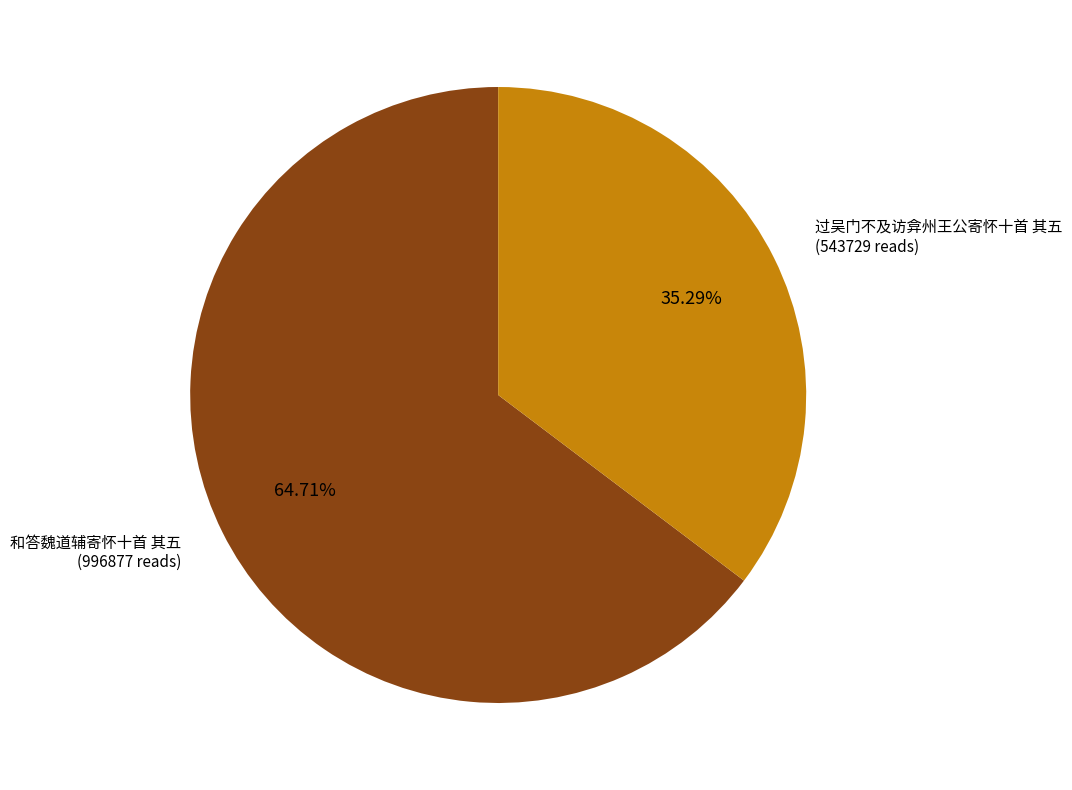

Which slice is the smallest?

过吴门不及访弇州王公寄怀十首 其五